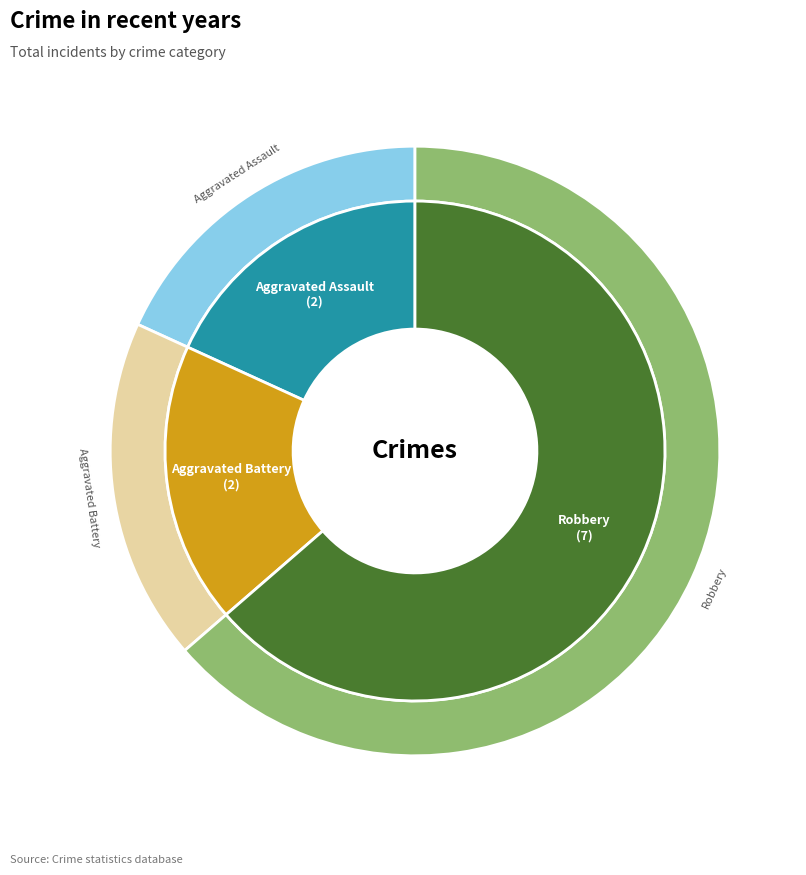

Combined, do Aggravated Assault and Robbery account for over 50%?

Yes